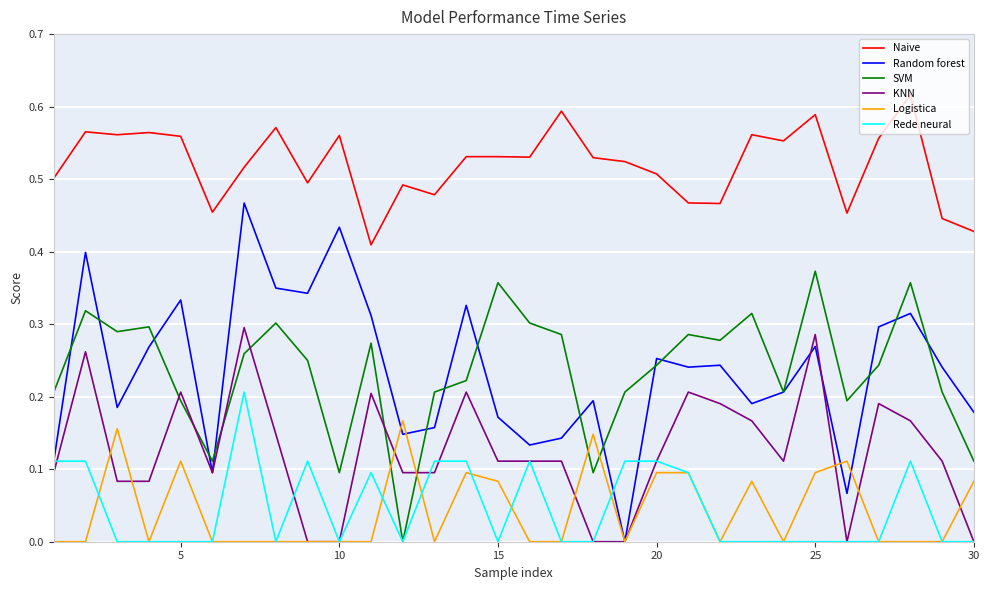

Which series has the widest spread of values?

Random forest